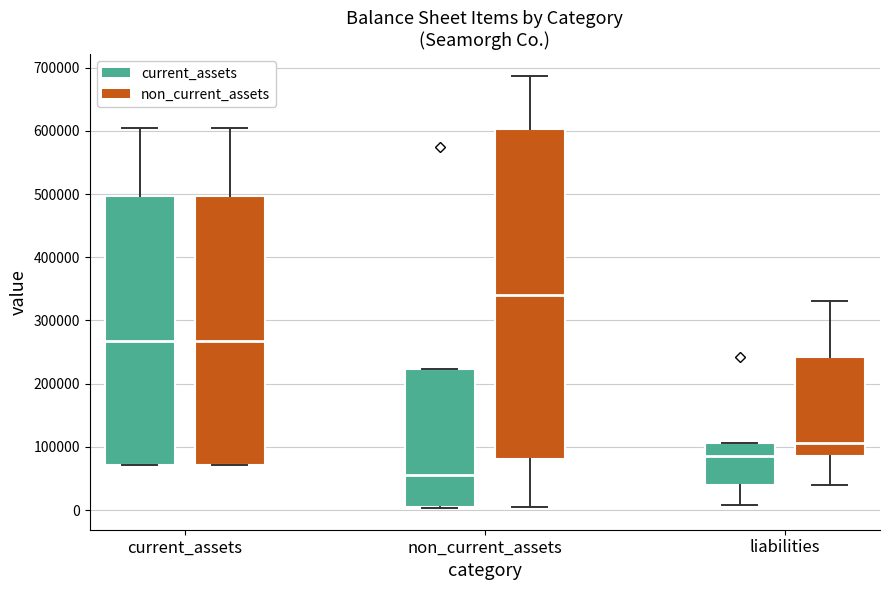

Reading left to right, read every box against the y-axis: the position of its median line, the range the box covers, and the ends of its whiskers. The values are not printed on the chart, so give them approximately, as read against the axis.

current_assets (current_assets): median 270000, box 70000 to 500000, whiskers 70000 to 600000
current_assets (non_current_assets): median 270000, box 70000 to 500000, whiskers 70000 to 600000
non_current_assets (current_assets): median 60000, box 0 to 220000, whiskers 0 to 220000
non_current_assets (non_current_assets): median 340000, box 80000 to 600000, whiskers 0 to 690000
liabilities (current_assets): median 90000, box 40000 to 110000, whiskers 10000 to 110000
liabilities (non_current_assets): median 110000, box 90000 to 240000, whiskers 40000 to 330000